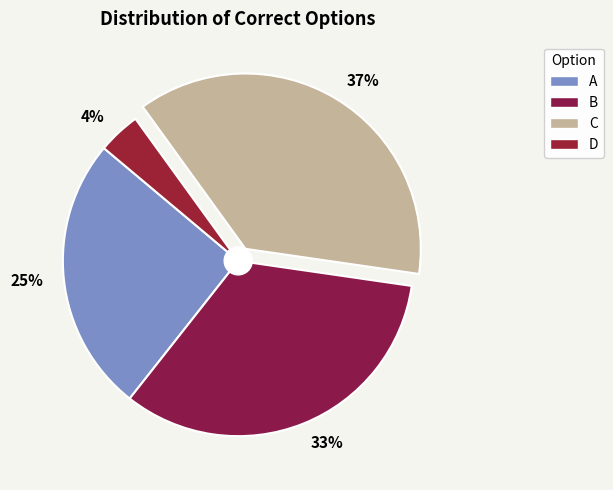

Combined, do 33% and 4% account for over 50%?

No